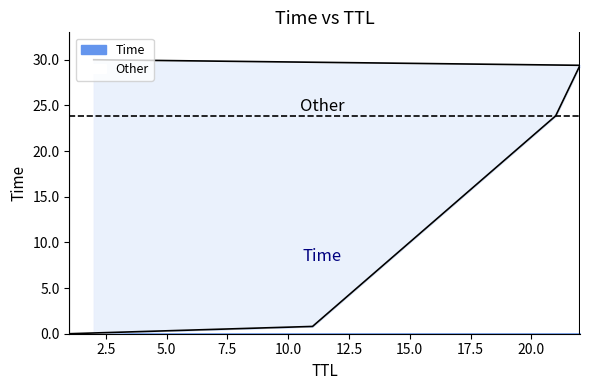

Rank the categories by value from lowest to highest.

1, 11, 21, 22, 2